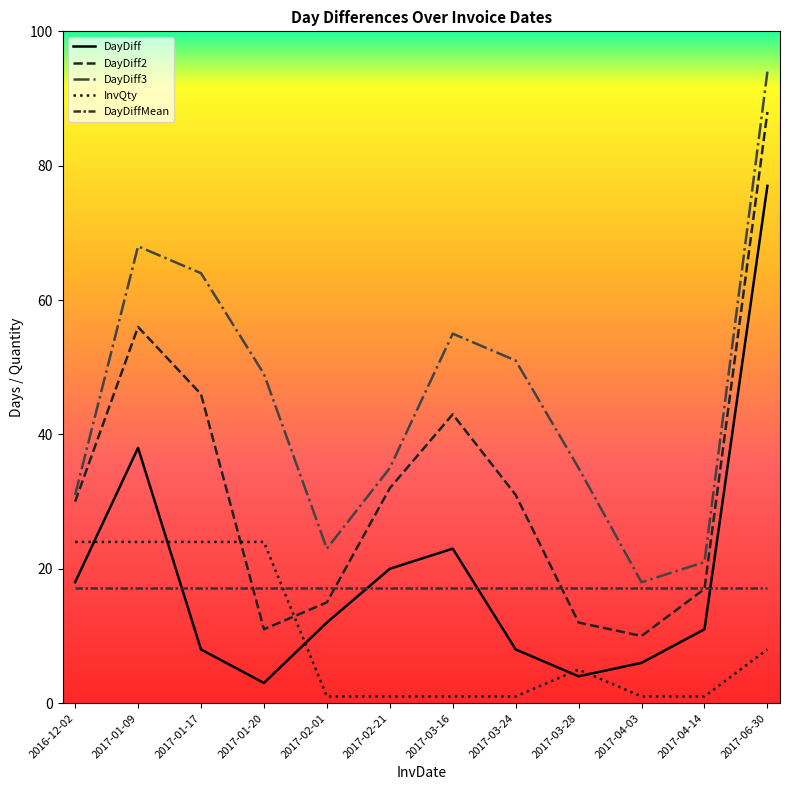

What is the greatest value displayed?

94.0